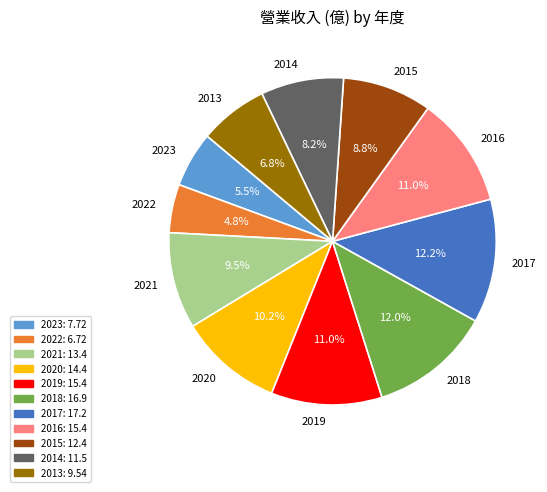

Approximately how many times larger is the value at 2021 compared to 2019?

0.9